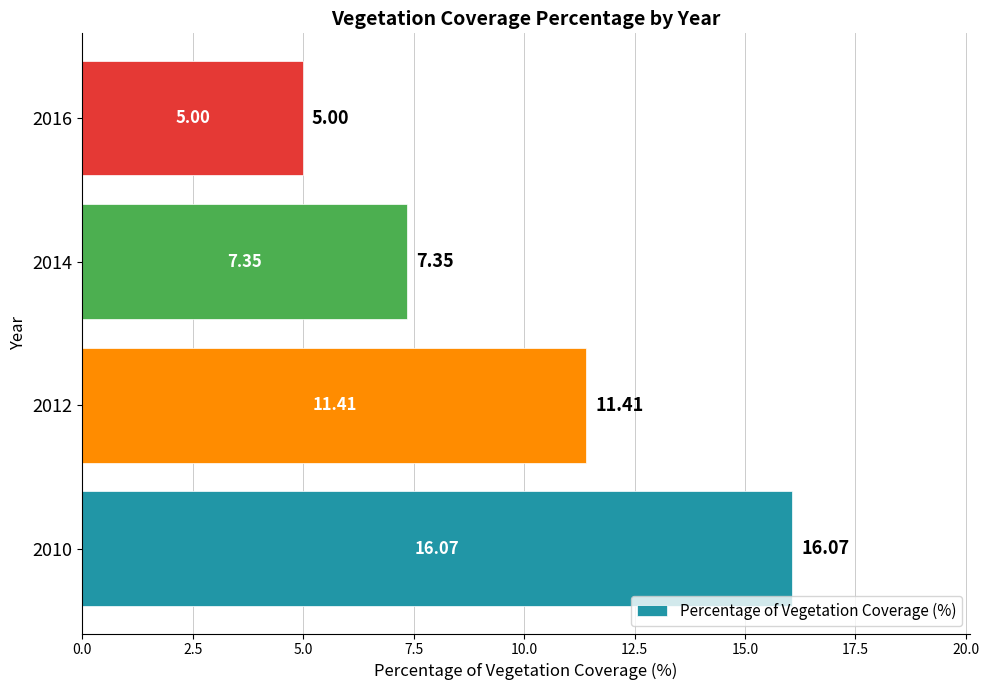

List the labels in order of value, smallest first.

2016, 2014, 2012, 2010